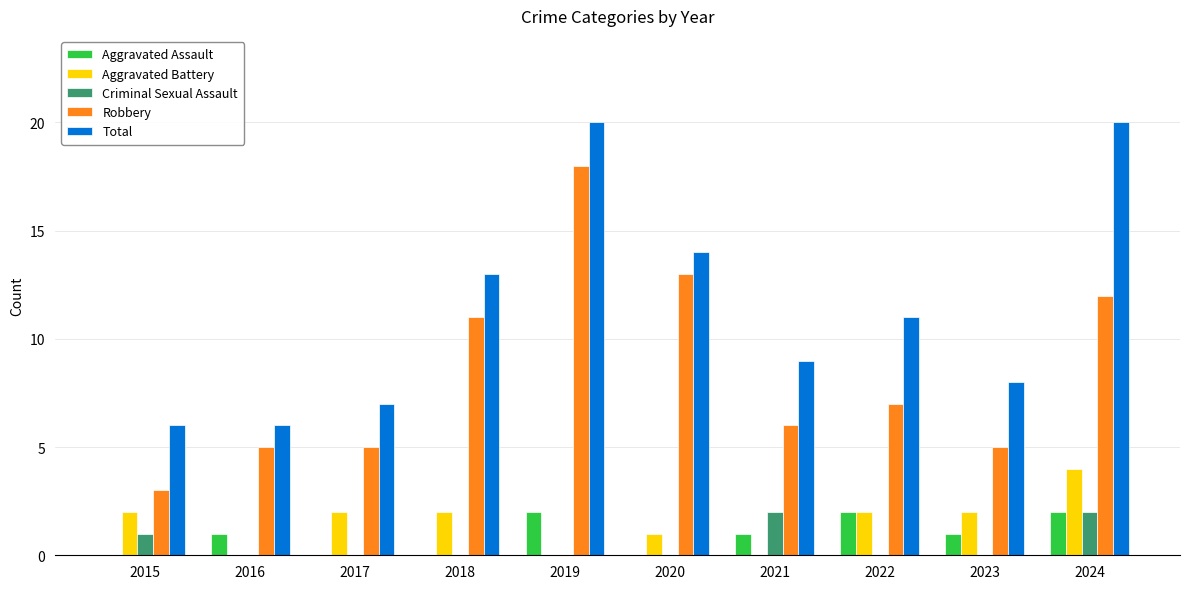

Reading left to right, list all the values displayed in this chart.

Aggravated Assault: 2015=0	2016=1	2017=0	2018=0	2019=2	2020=0	2021=1	2022=2	2023=1	2024=2
Aggravated Battery: 2015=2	2016=0	2017=2	2018=2	2019=0	2020=1	2021=0	2022=2	2023=2	2024=4
Criminal Sexual Assault: 2015=1	2016=0	2017=0	2018=0	2019=0	2020=0	2021=2	2022=0	2023=0	2024=2
Robbery: 2015=3	2016=5	2017=5	2018=11	2019=18	2020=13	2021=6	2022=7	2023=5	2024=12
Total: 2015=6	2016=6	2017=7	2018=13	2019=20	2020=14	2021=9	2022=11	2023=8	2024=20